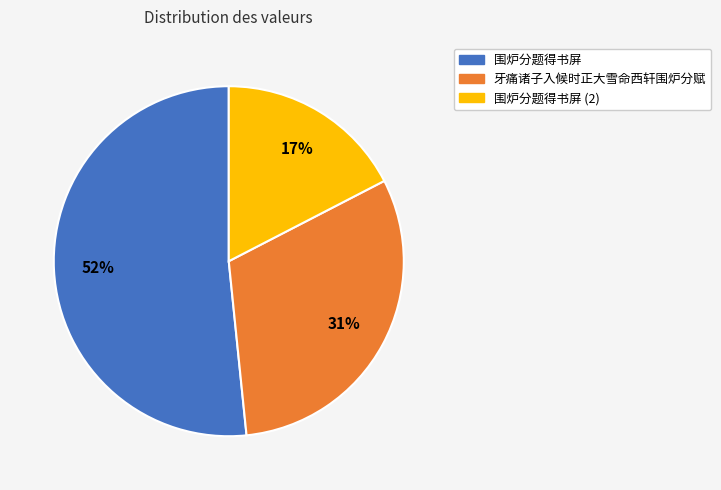

What is the smallest slice in the pie chart?

围炉分题得书屏 (2)